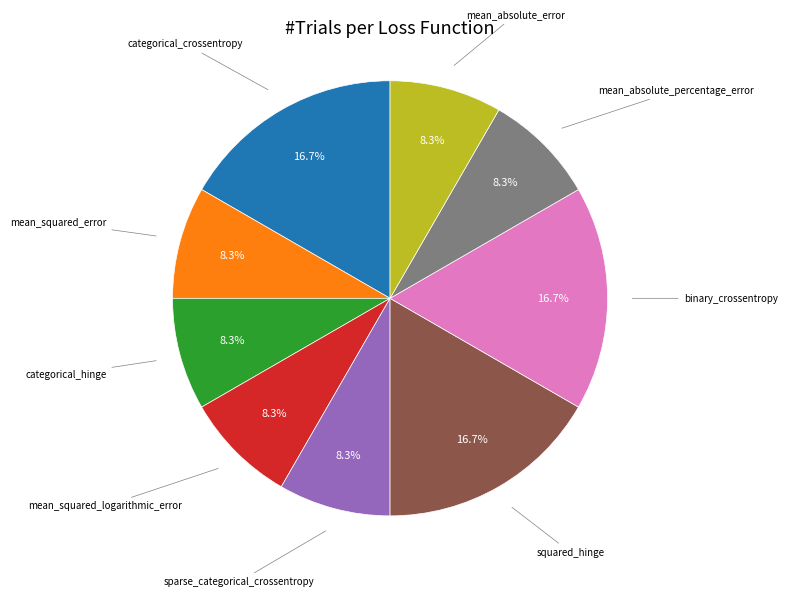

Is there a majority slice in this chart?

No